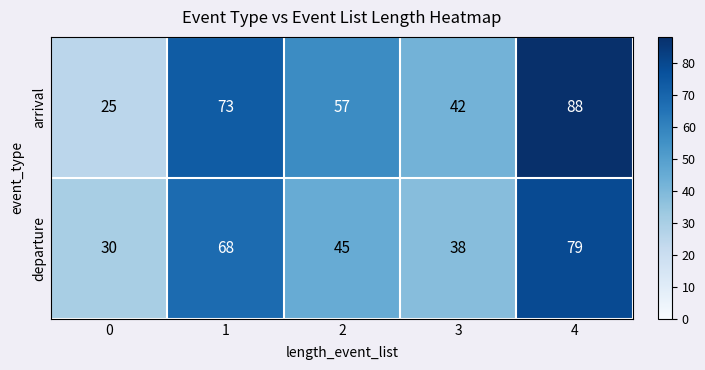

At which category is the sum across all series the highest?

4